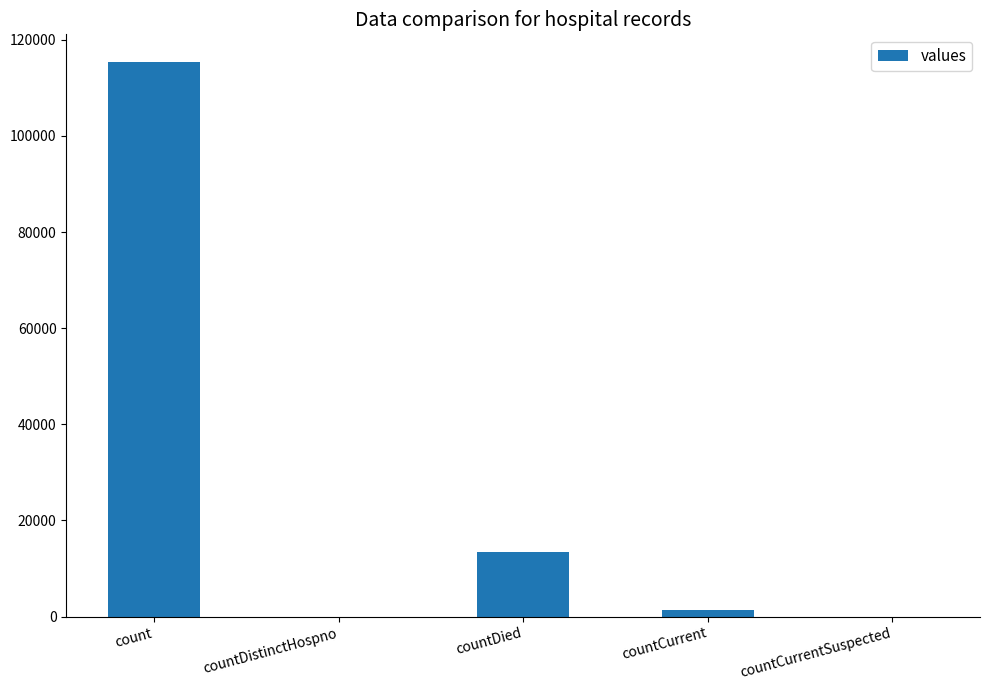

What is the difference between the values at countDistinctHospno and countCurrent?

1383